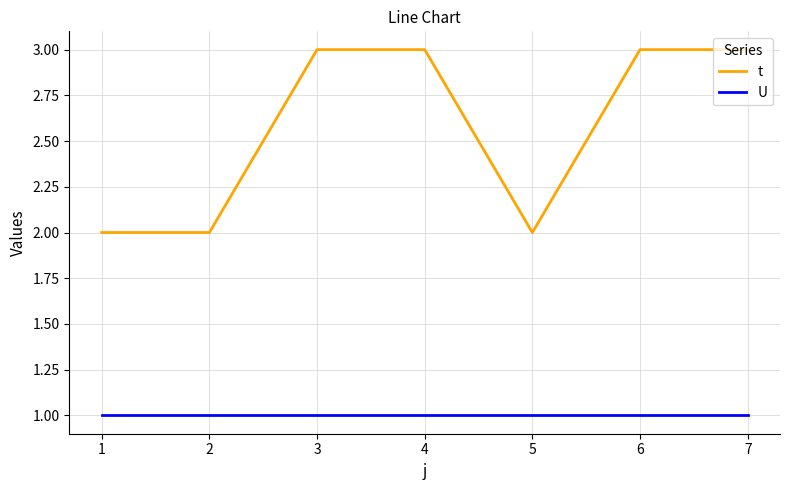

What is the difference between the second highest and minimum values in the t series?

1